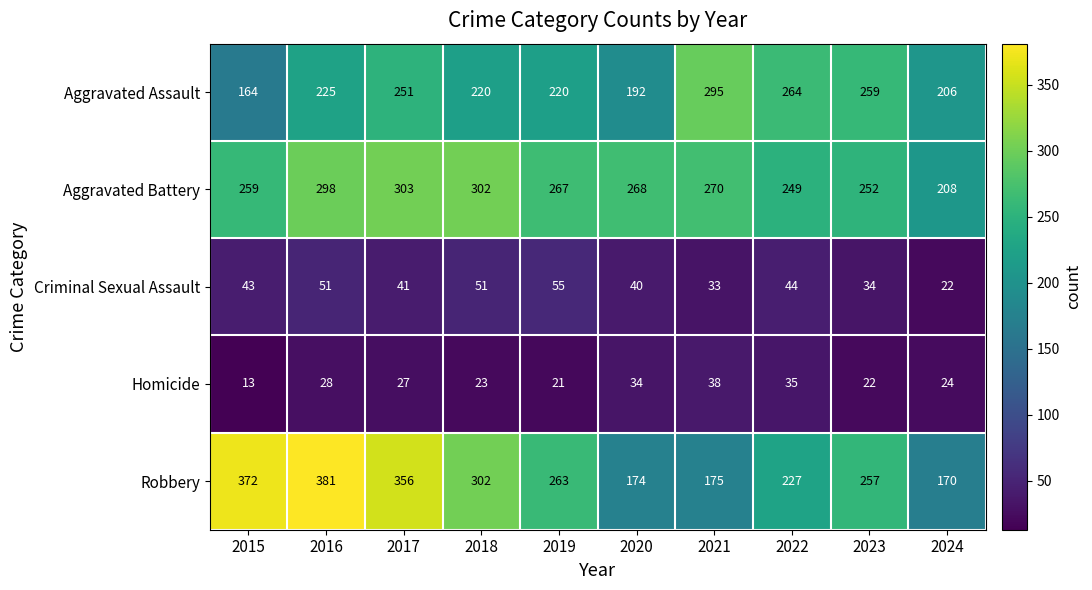

Is it true that Criminal Sexual Assault equals 18 at 2018?

False